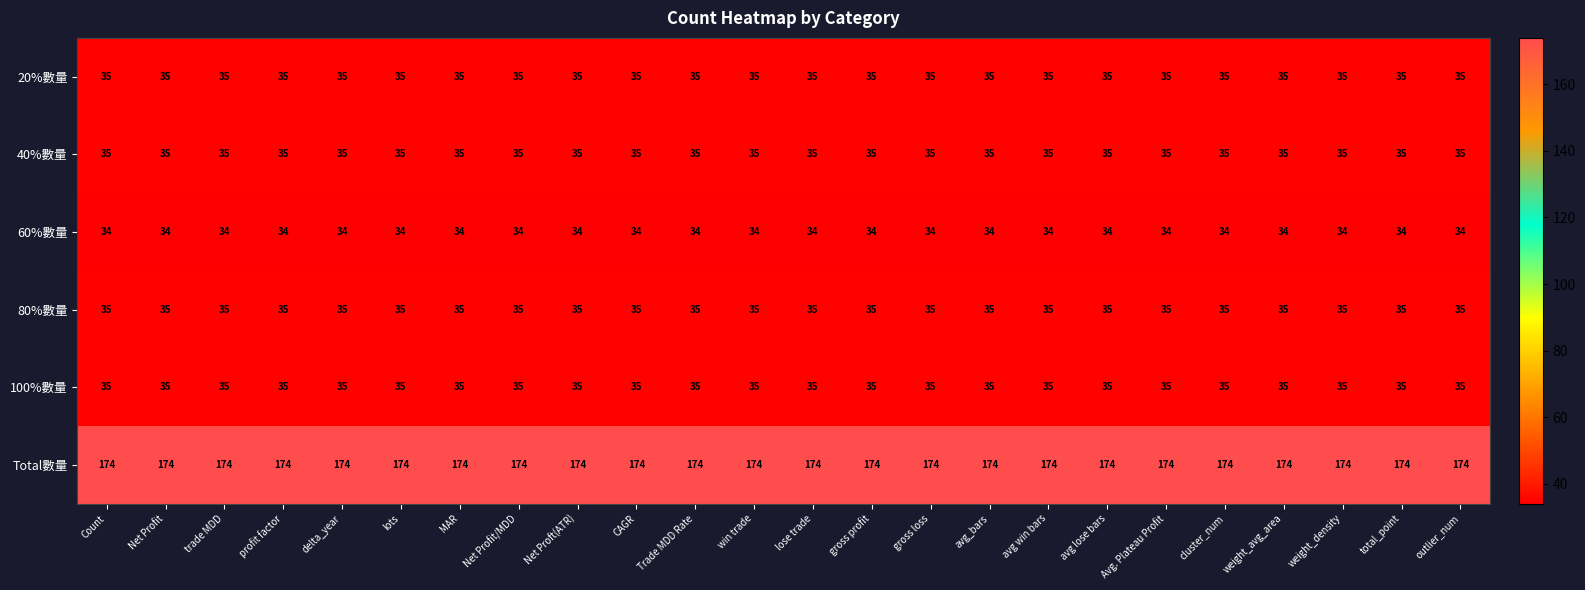

What is the difference between the highest and lowest values at win trade?

140